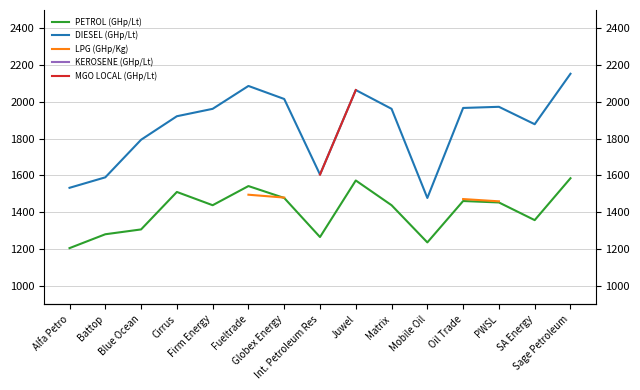

List the series in order of their peak value, highest first.

DIESEL (GHp/Lt), MGO LOCAL (GHp/Lt), KEROSENE (GHp/Lt), PETROL (GHp/Lt), LPG (GHp/Kg)